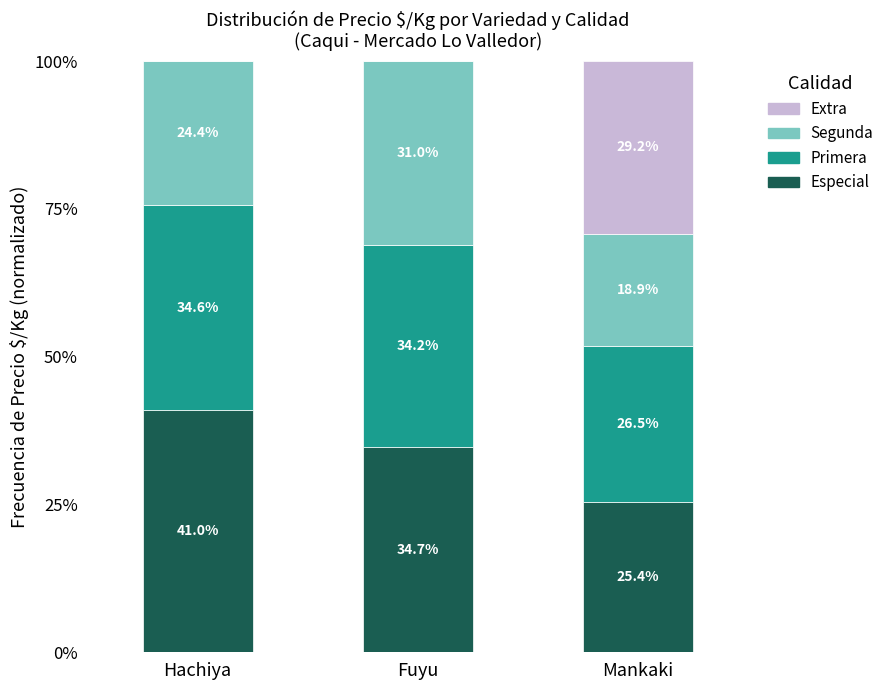

Reading right to left, list the values for the Especial series.

Mankaki=25.4	Fuyu=34.7	Hachiya=41.0